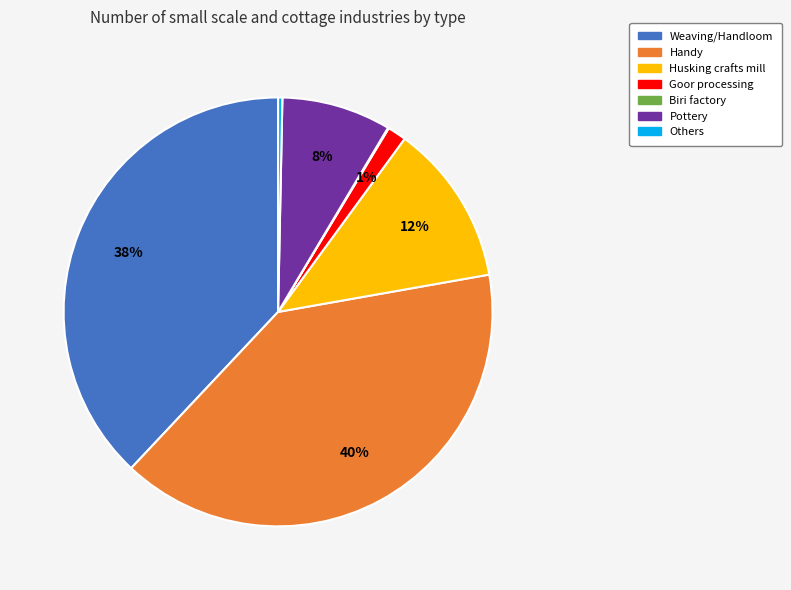

Is it true that Pottery is 1% of the pie?

False